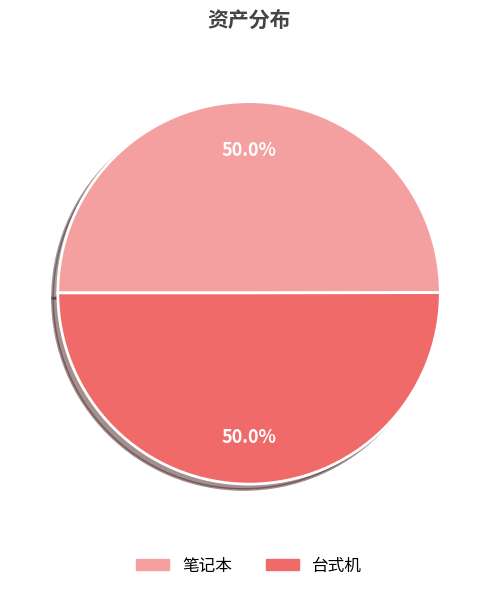

Combined, what portion of the pie is 台式机 and 笔记本?

100.0%